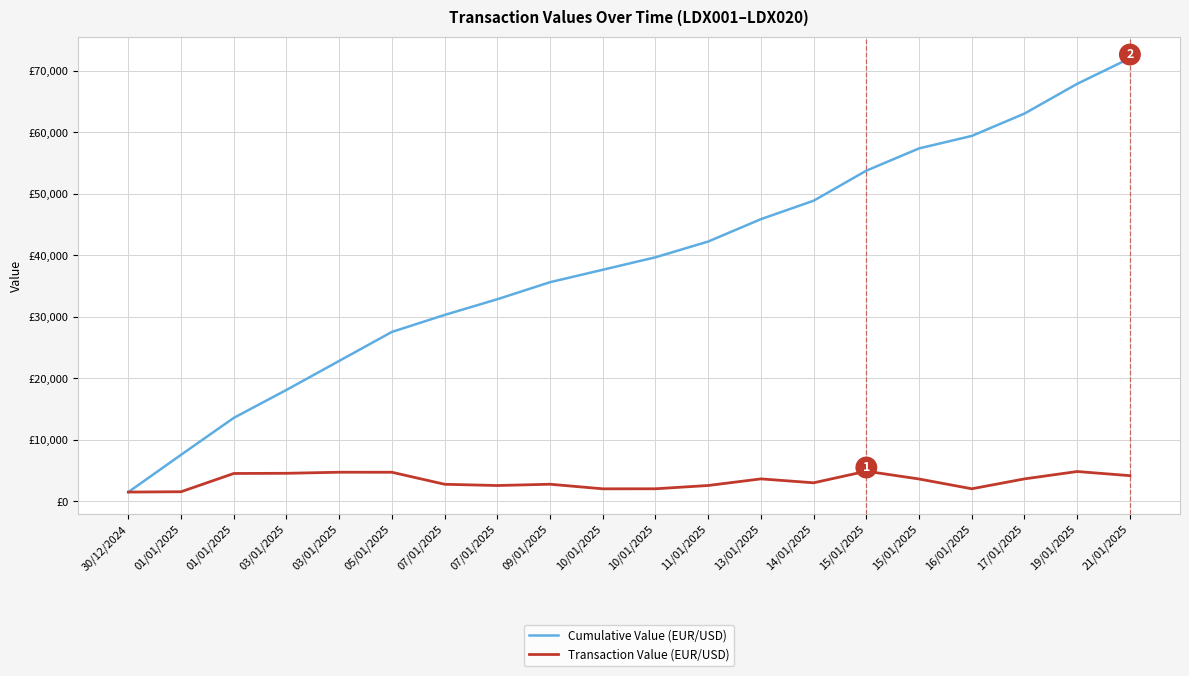

Is this an area chart (filled region under the line)?

No